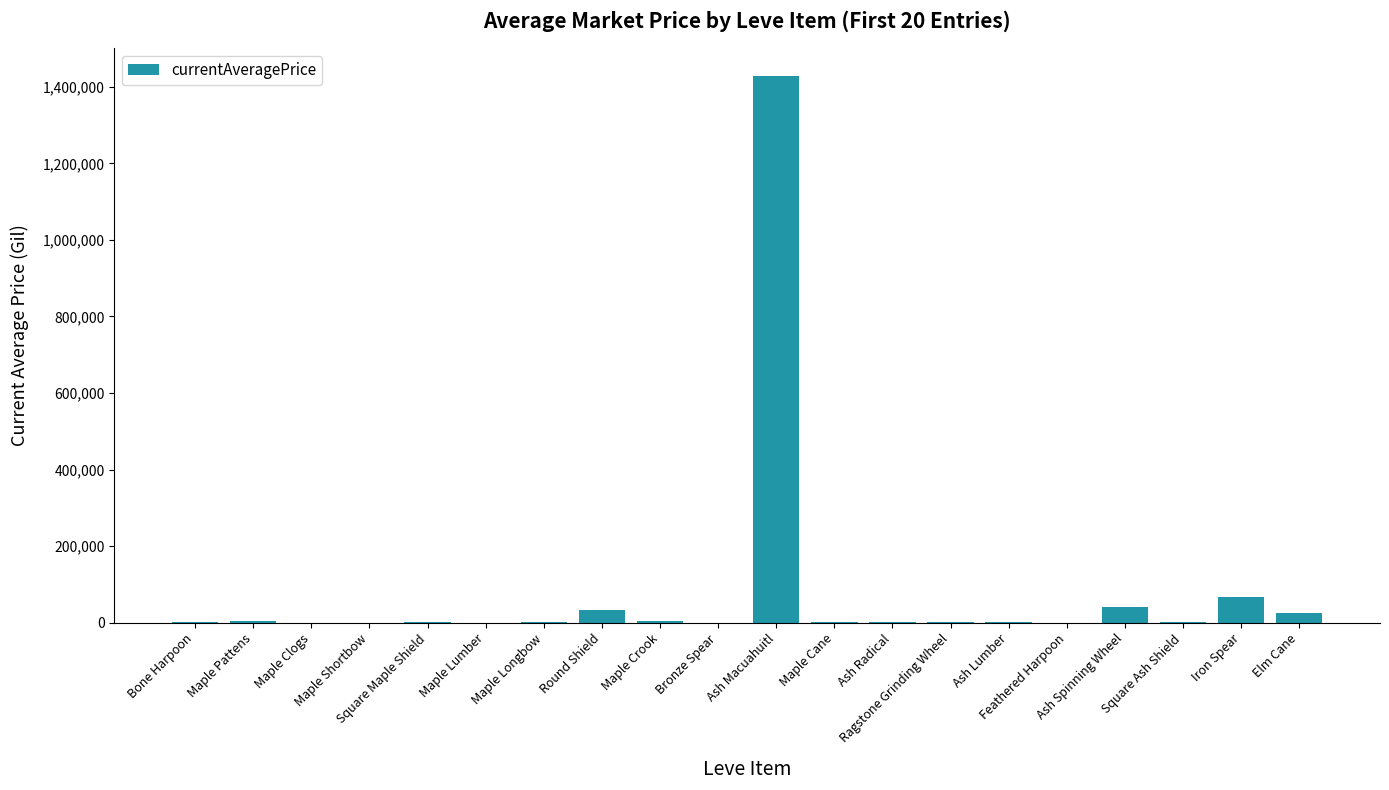

What is the maximum value shown in the chart?

1429104.2